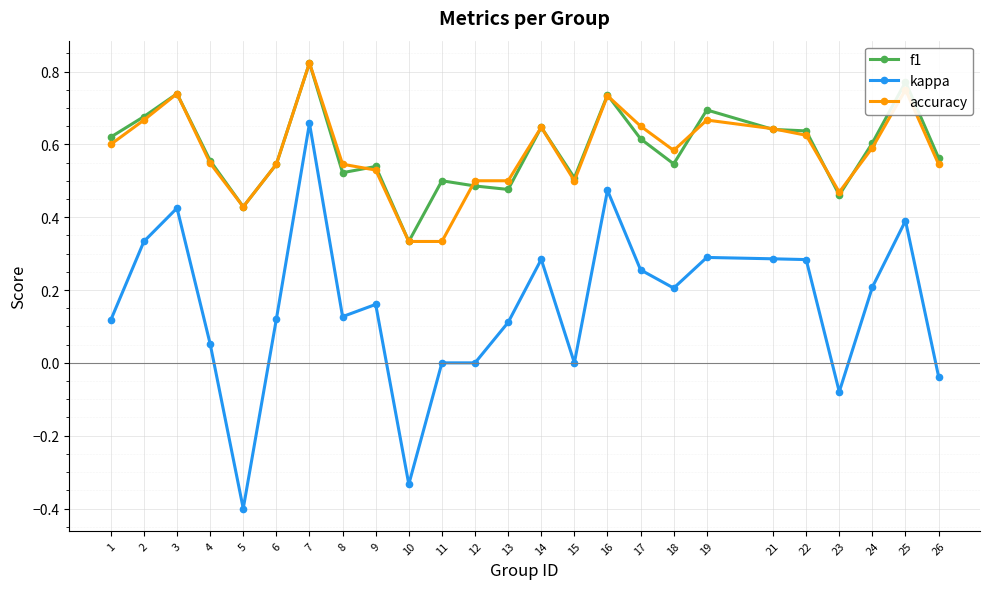

At which label does accuracy reach its peak?

7